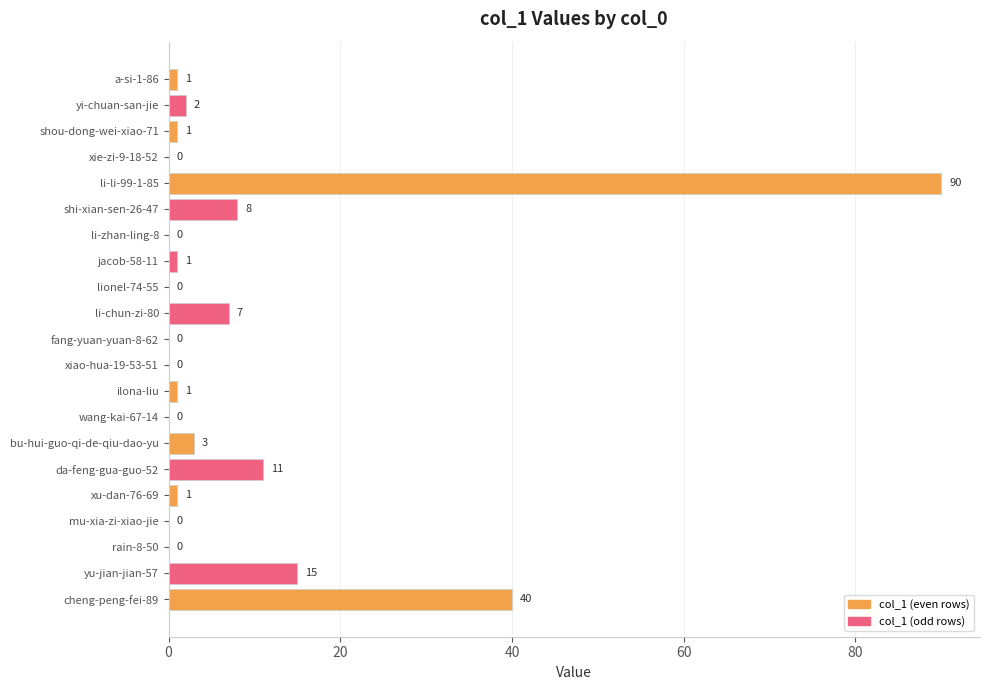

What is the sum of all values?

181